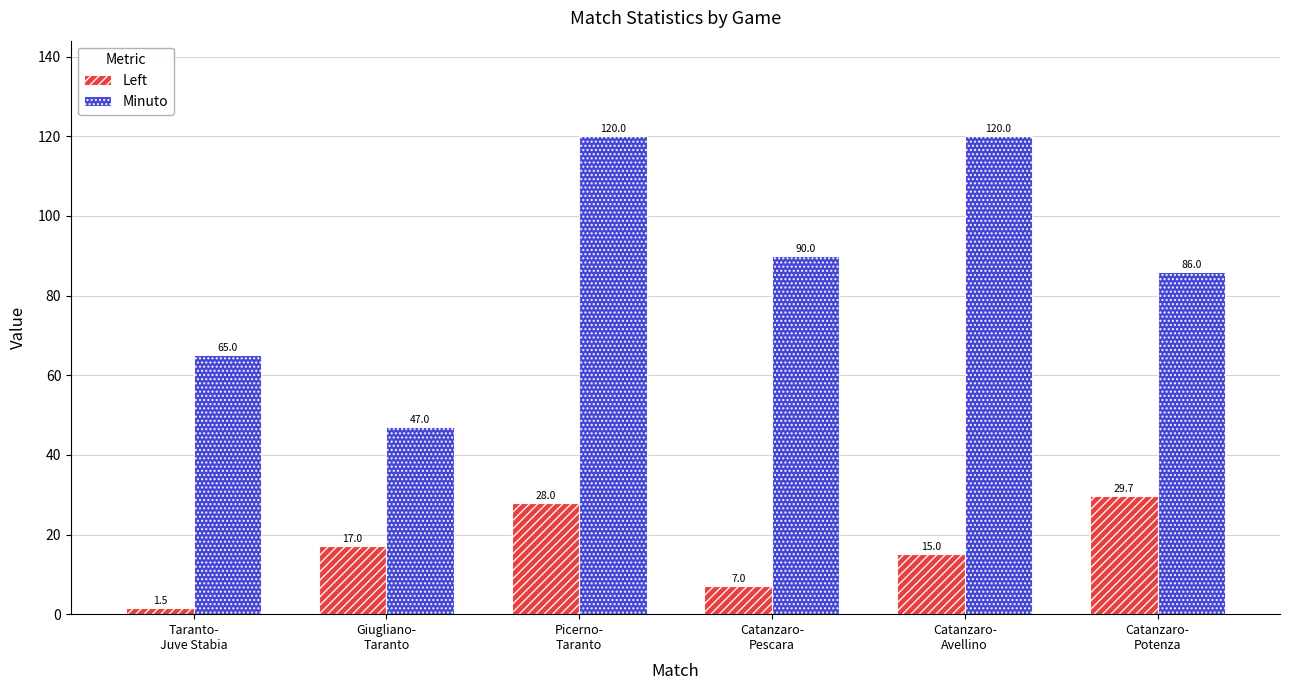

What is the value of the Left bar at the 6th from the left?

29.7